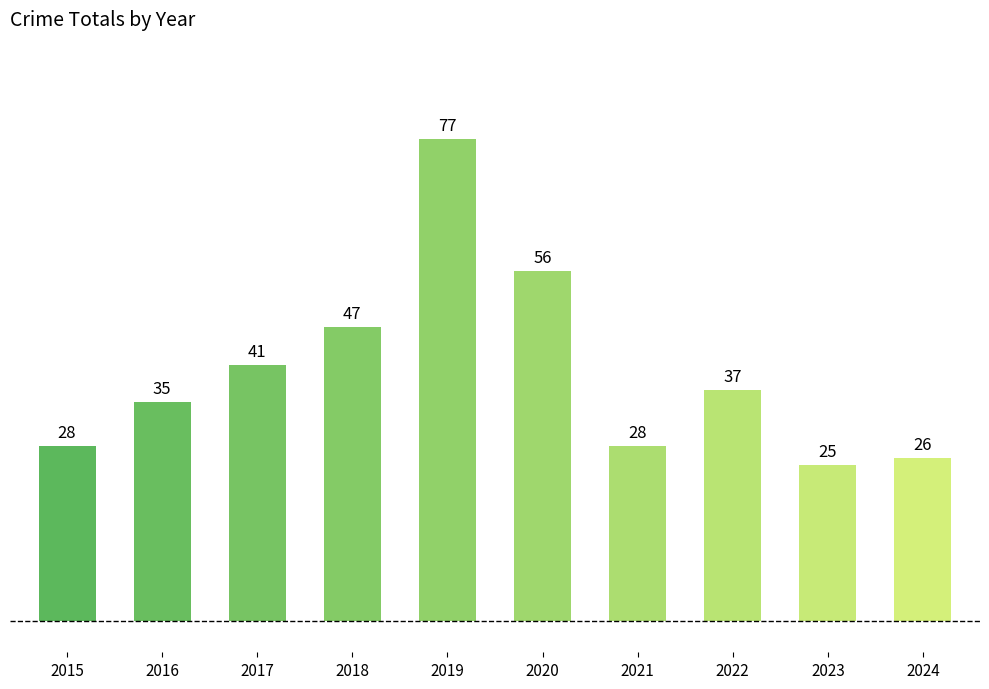

At which label is the value closest to 51?

2018